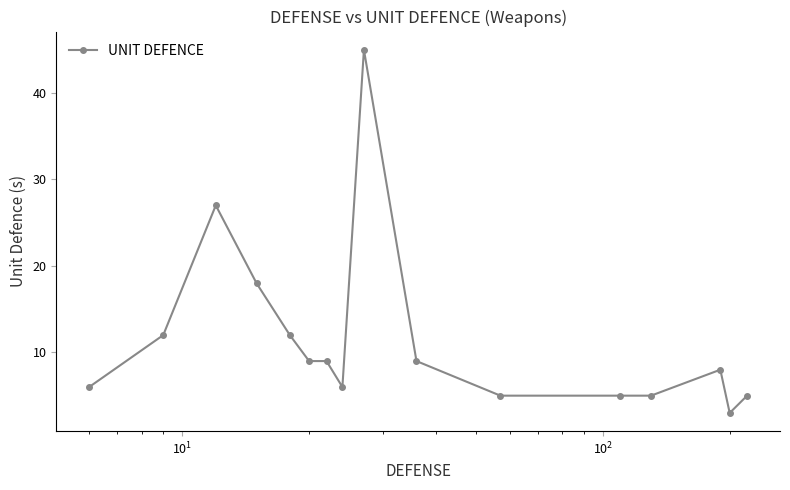

What is the difference between the second highest and second lowest values?

22